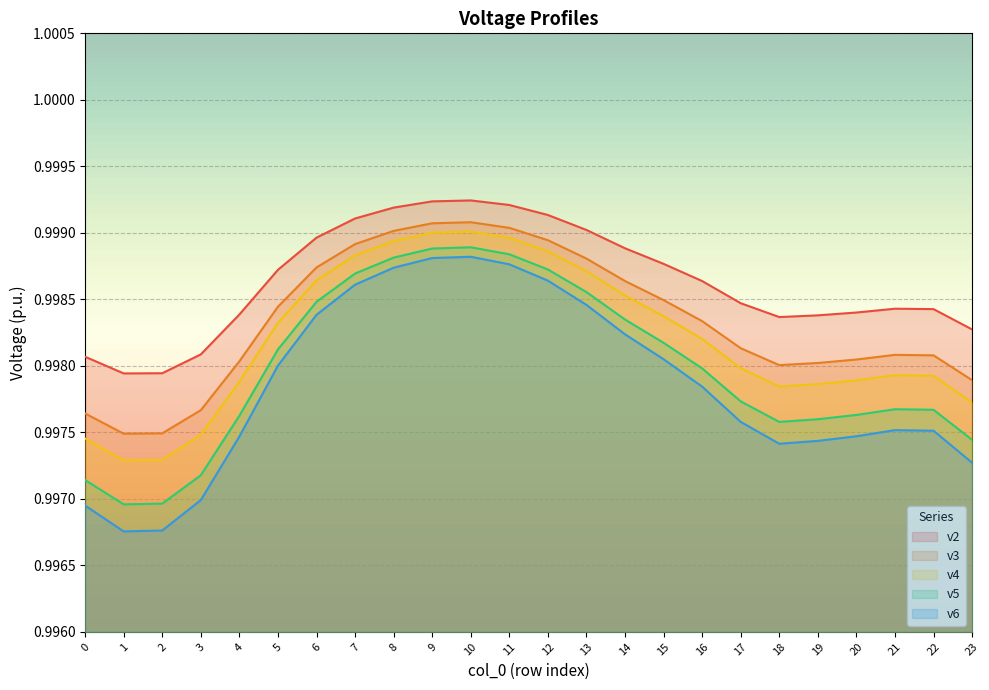

How many lines are shown in the chart?

5